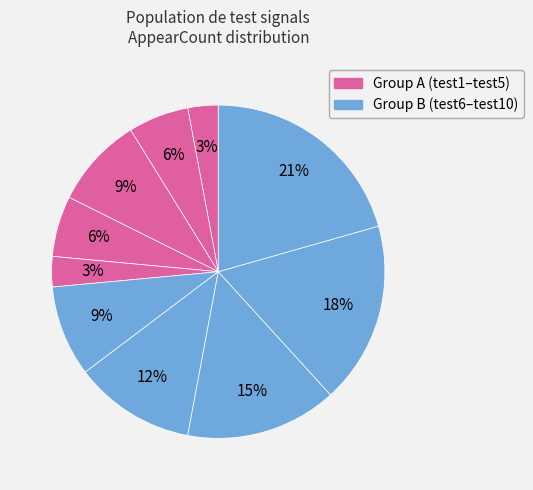

How many slices are in this pie chart?

10